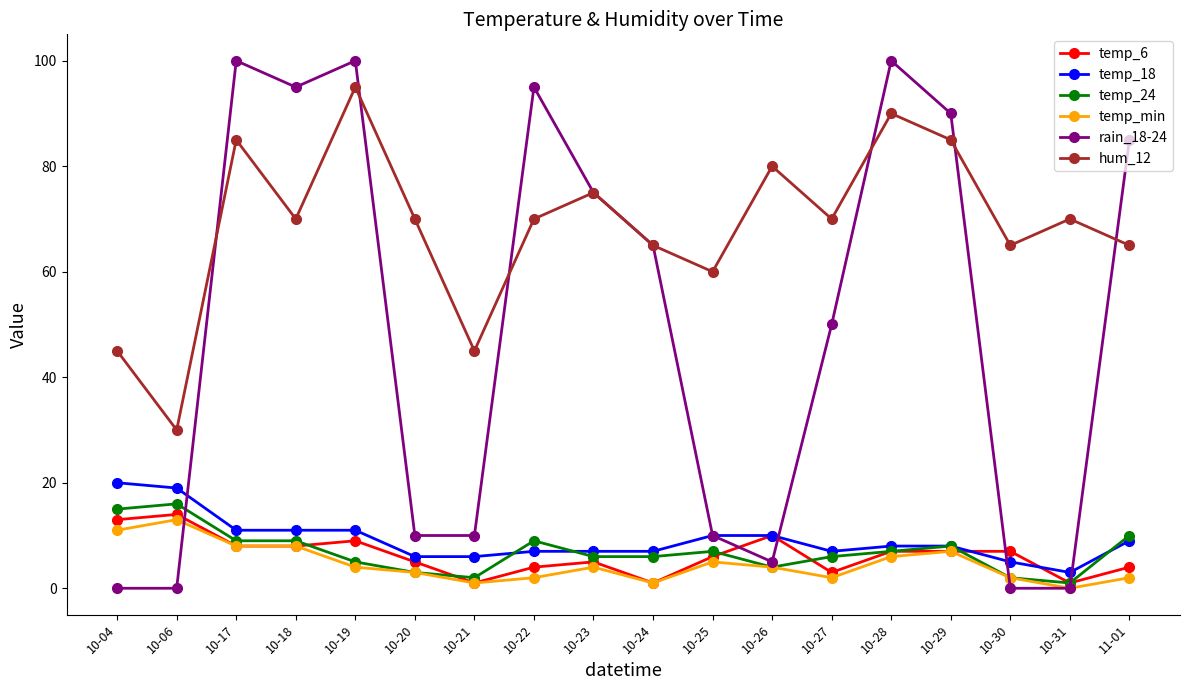

The value of hum_12 at 10-19 is 95. True or false?

True